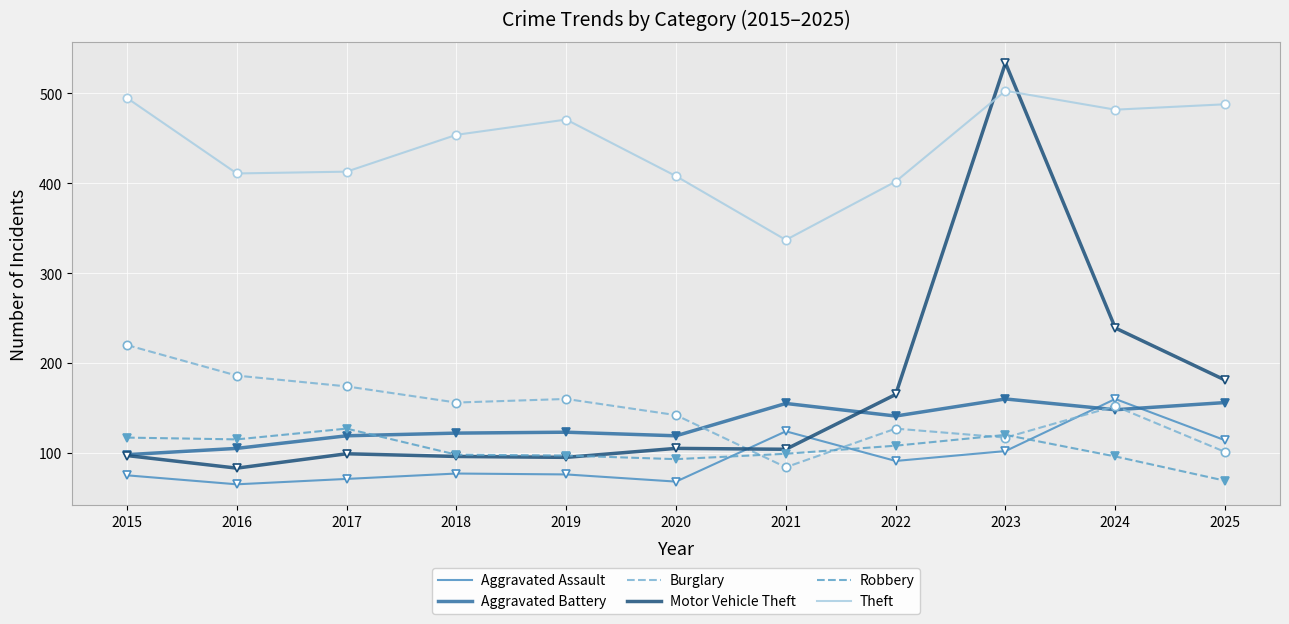

Which series has the largest range (max minus min)?

Motor Vehicle Theft